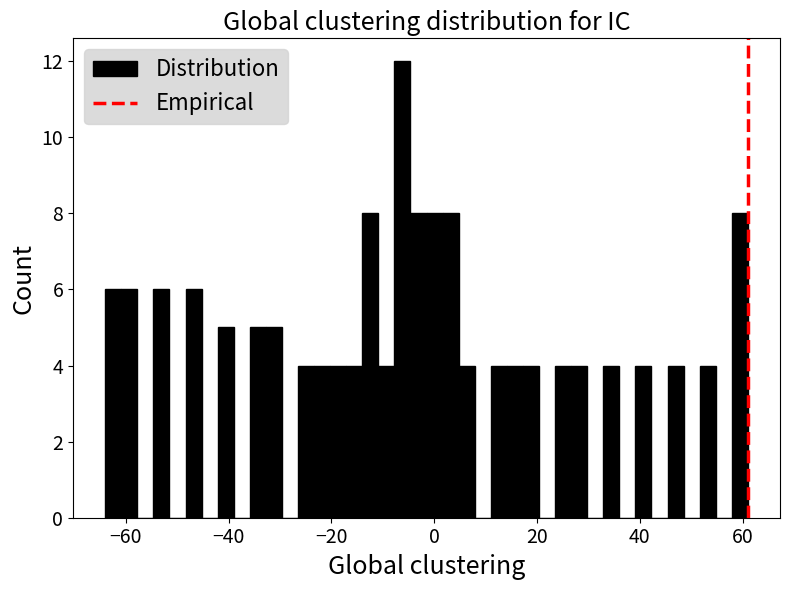

Around what value on the x-axis is the tallest bar? Give the approximate position of its centre, as read against the axis.

-6